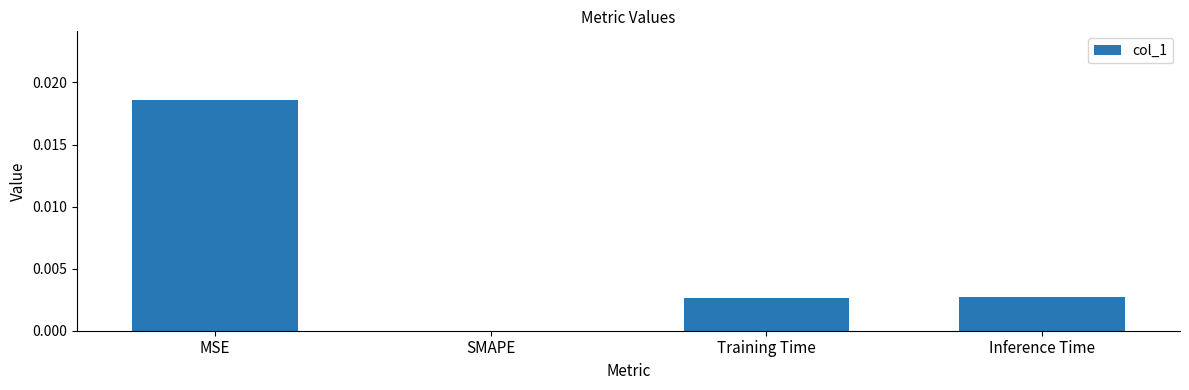

The value at Training Time is 0.0. True or false?

True